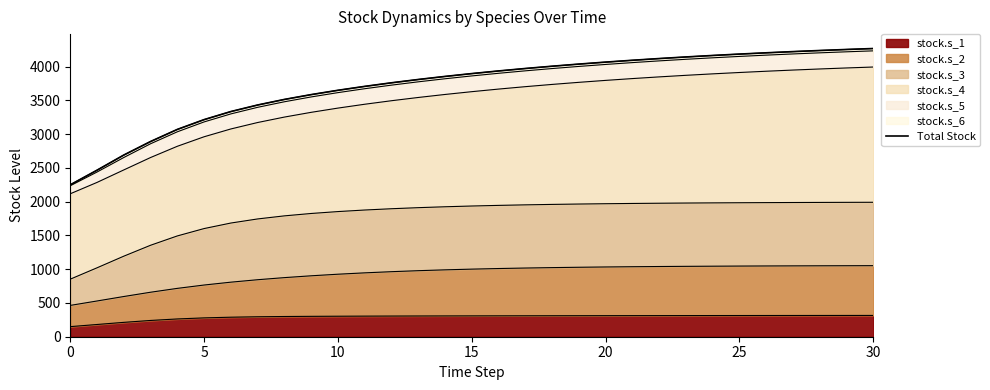

What is the sum of the values at 11 and 18?

7715.0